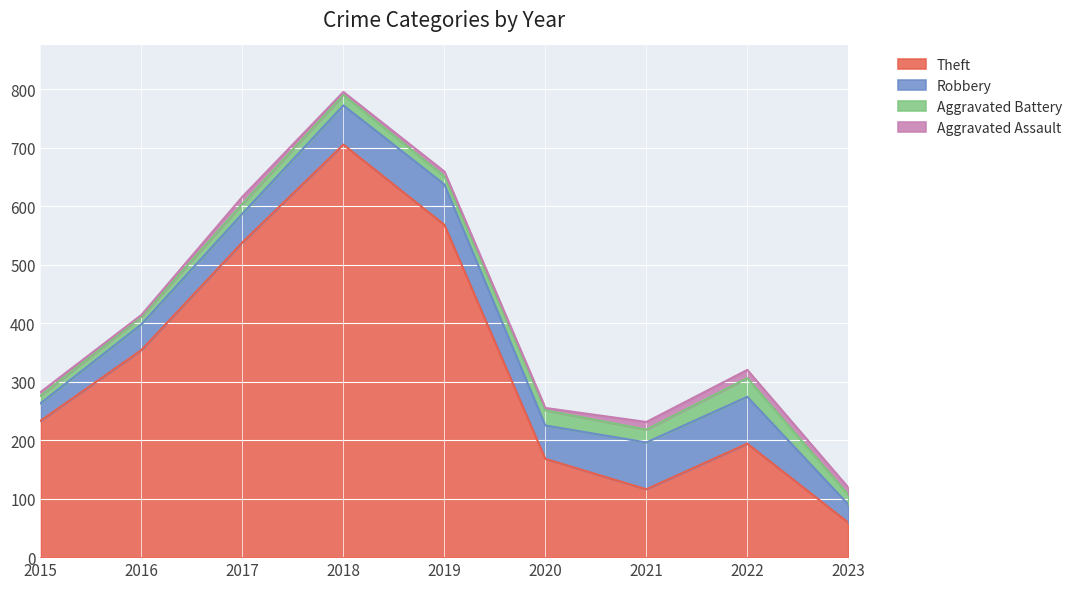

What is the lowest value of the Aggravated Battery series?

13